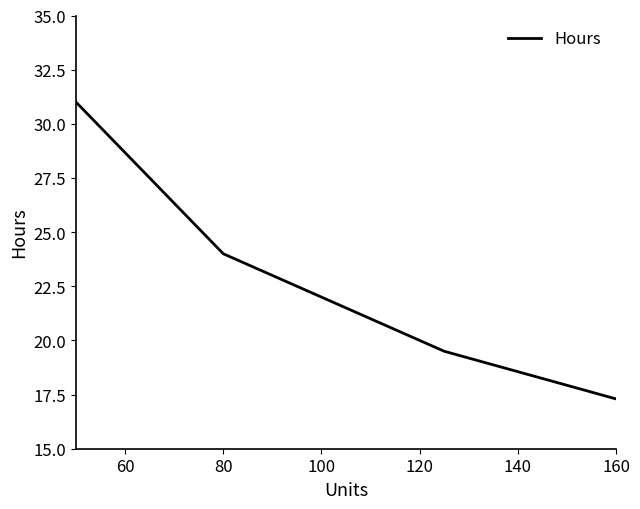

What is the greatest value displayed?

31.0